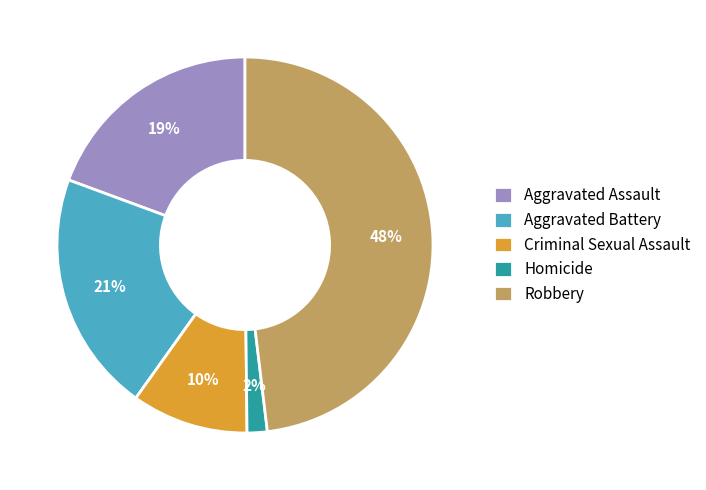

Is there any slice that represents more than half of the pie?

No